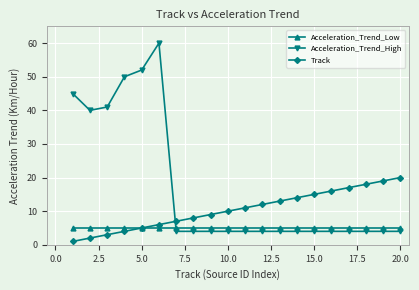

What is the highest value of the Acceleration_Trend_Low series?

5